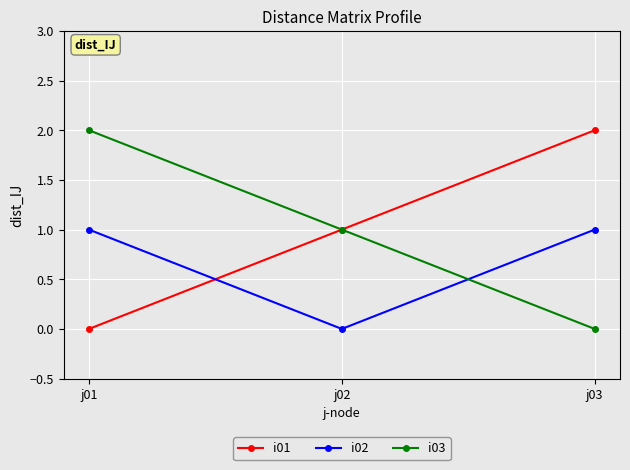

What is the total value across all series at j03?

3